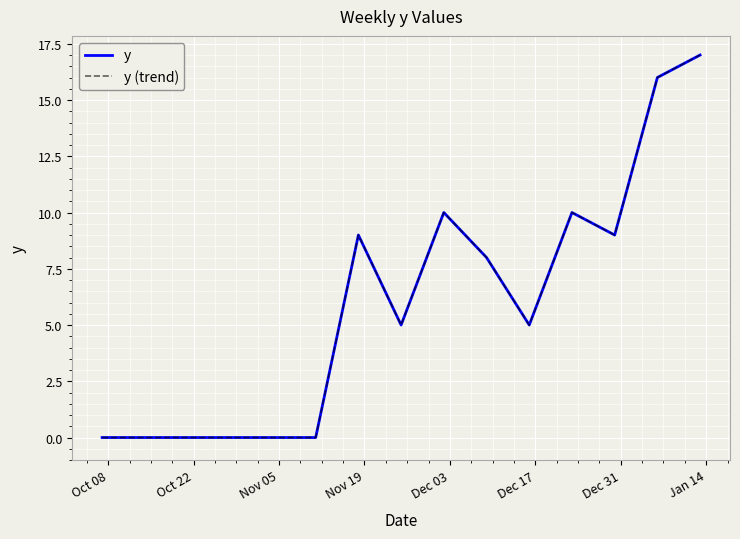

Does the chart display data point markers on the line(s)?

No